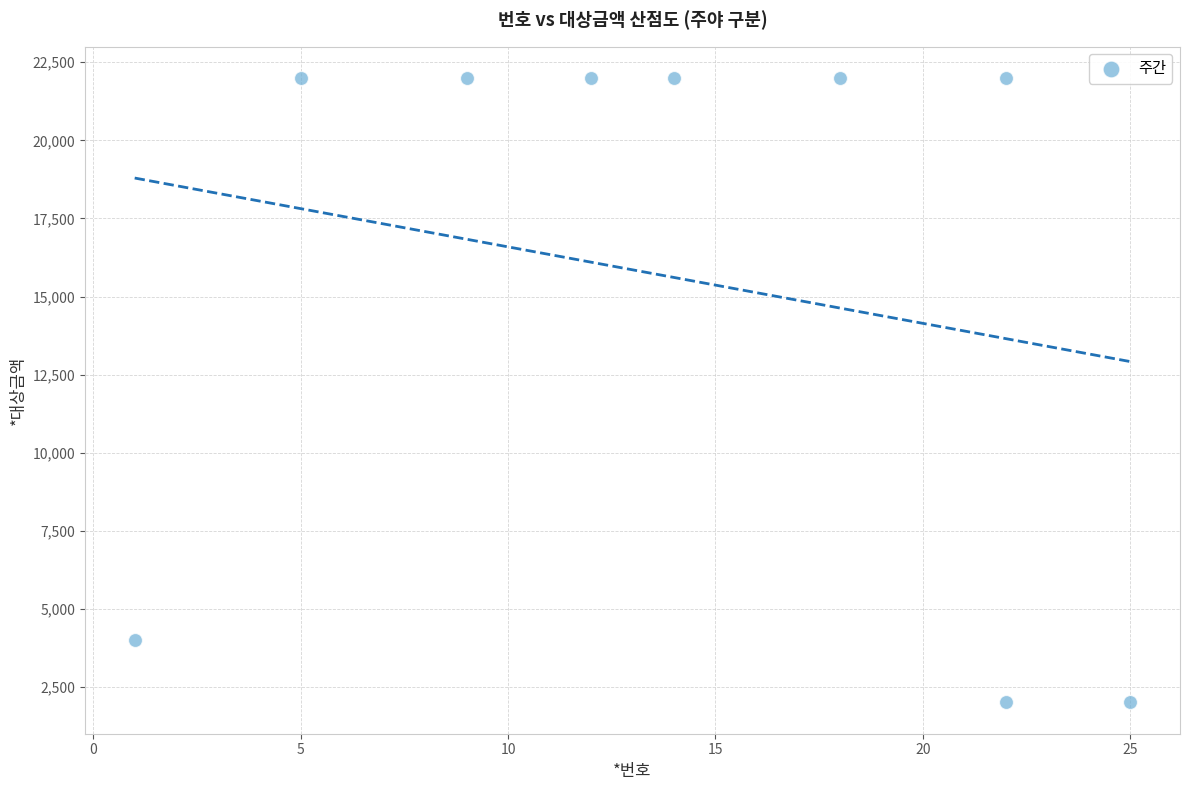

What is the range of Y values (max minus min)?

20000